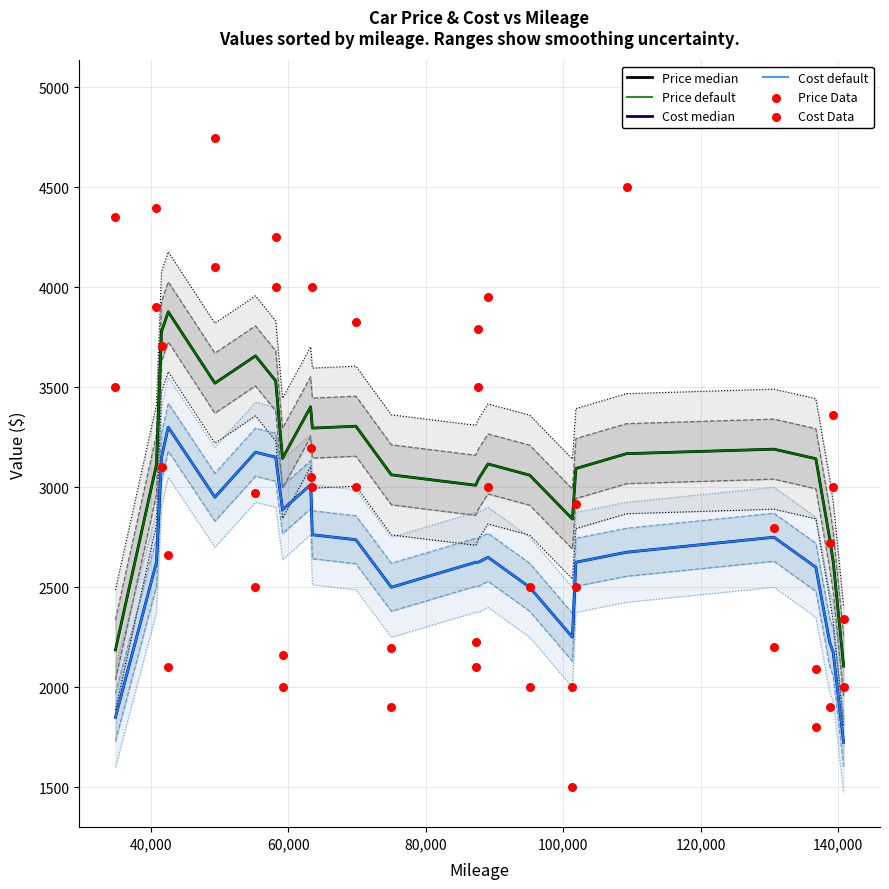

Which series has the largest total across all categories?

Price Data